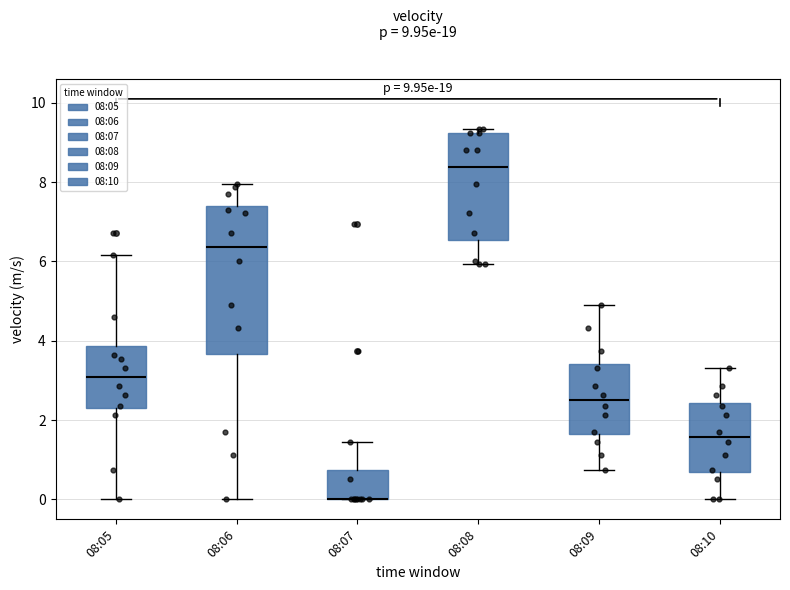

Which box is the tallest, from its lower edge to its upper edge?

08:06